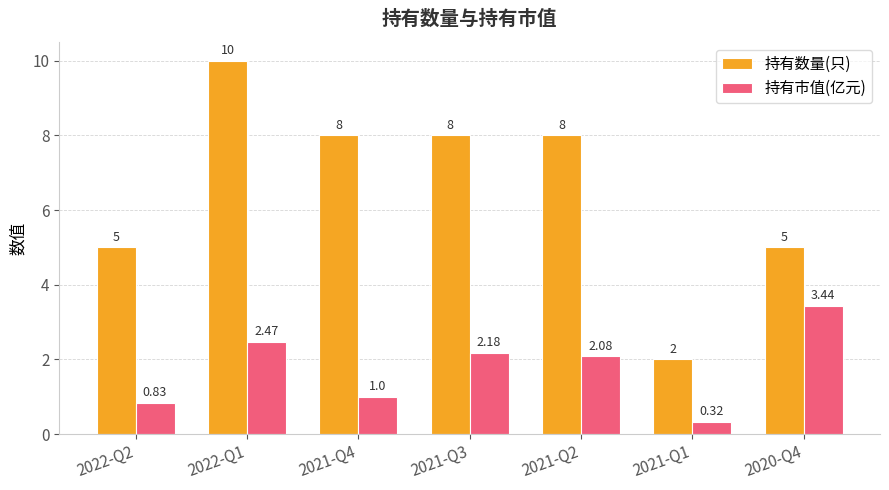

What is the difference between the 持有数量(只) values at 2021-Q4 and 2022-Q1?

2.0